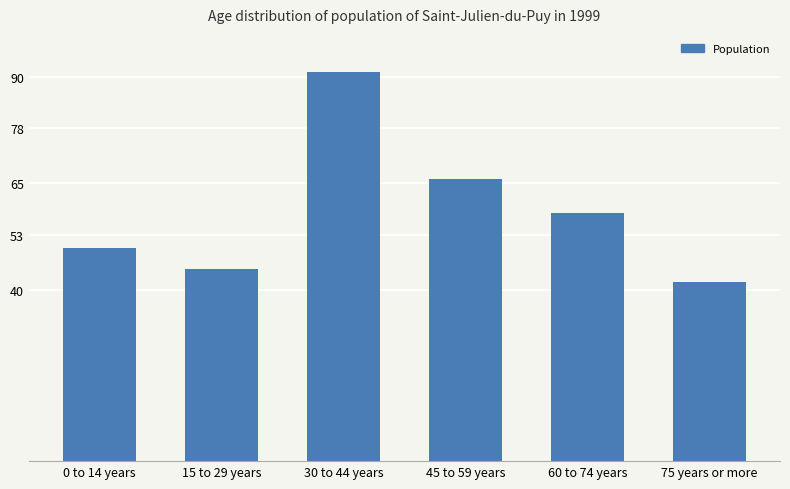

The value at 30 to 44 years is 91. True or false?

True